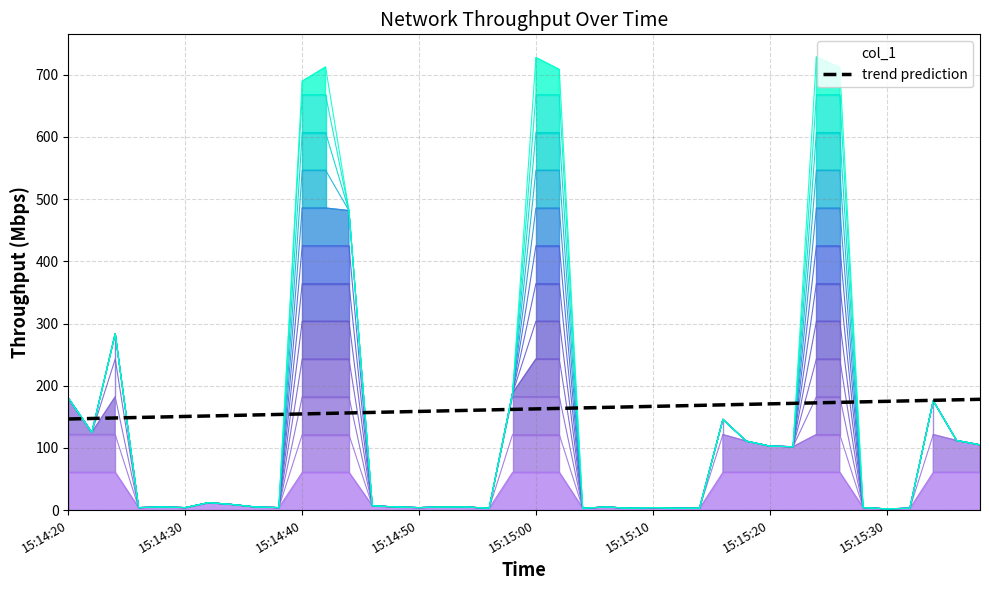

How many series are shown in this chart?

1